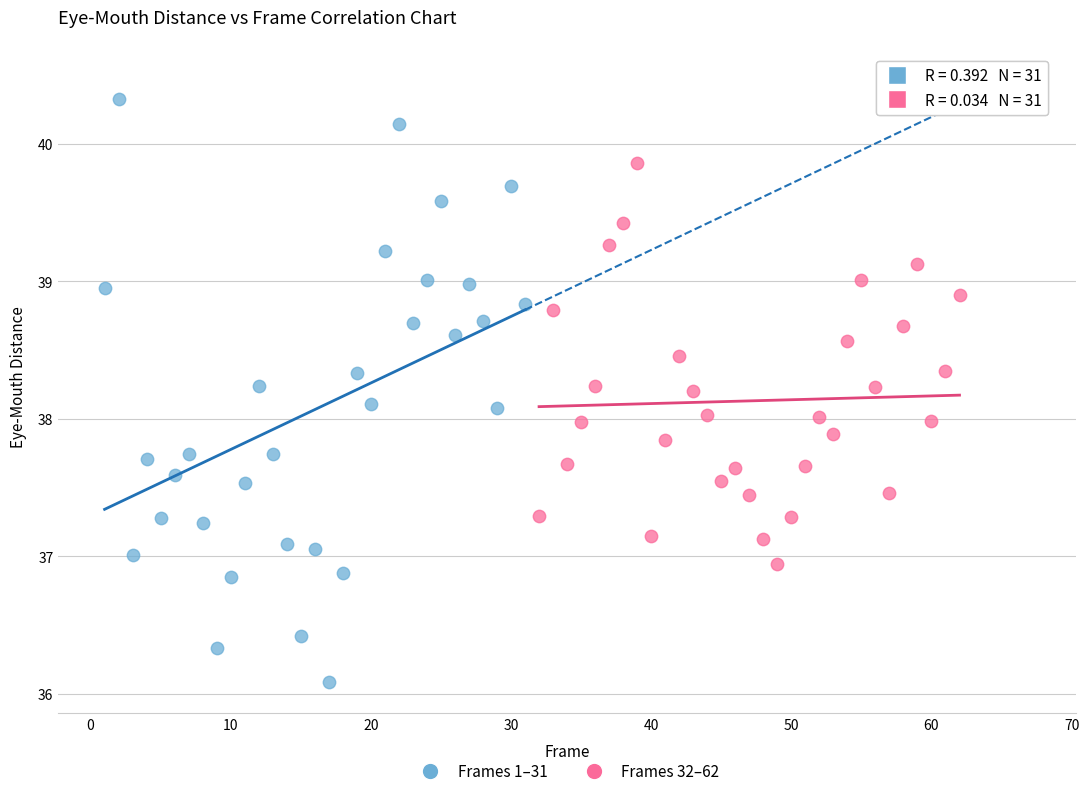

Which series contains the lowest Y value?

Frames 1–31